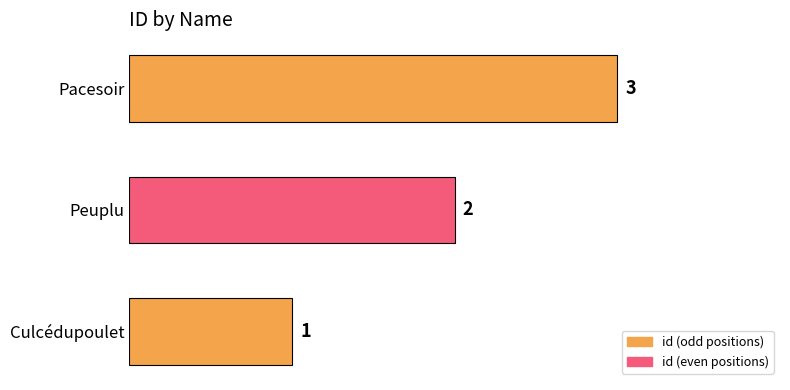

What is the sum of all values?

6